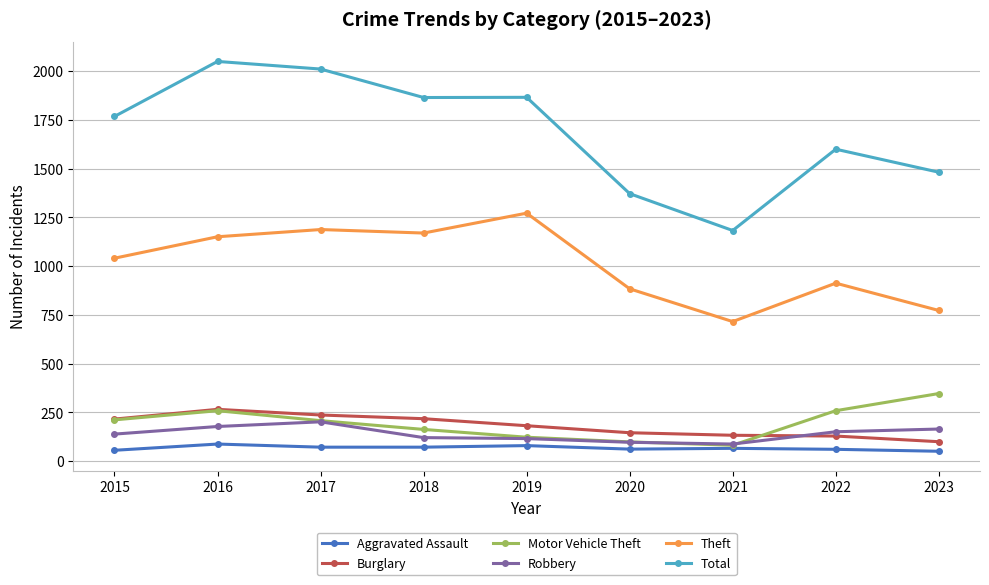

What is the value of the Total point at the 8th from the left?

1600